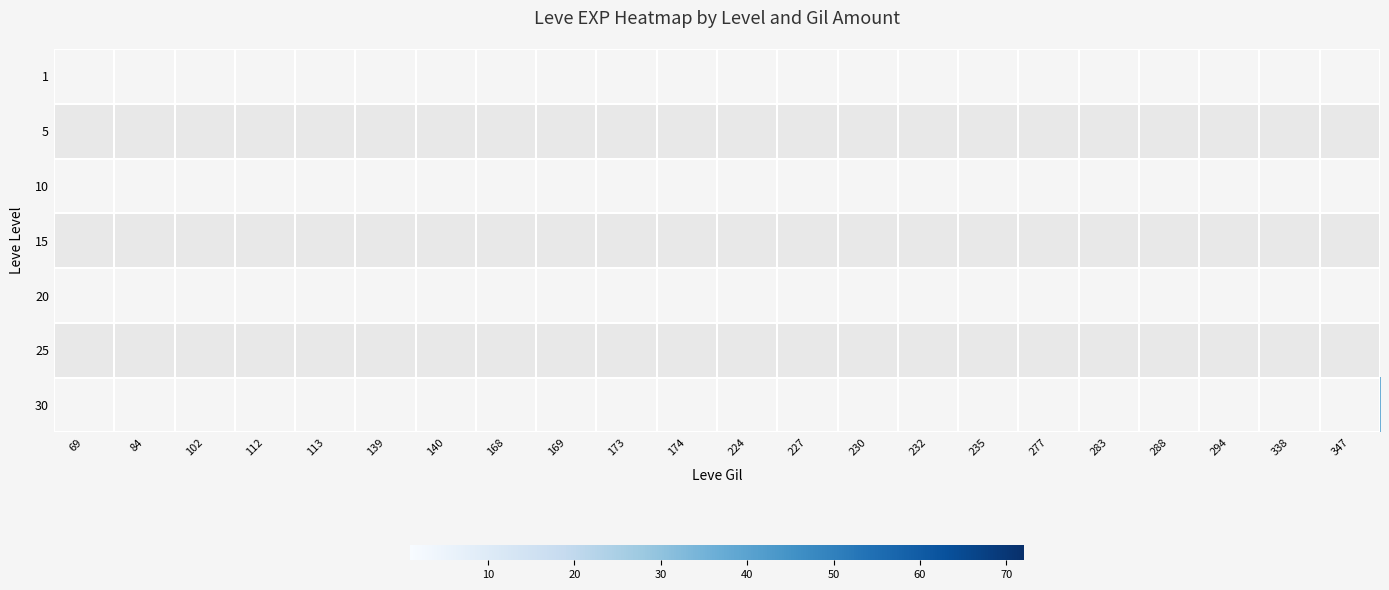

List the series in order of their peak value, lowest first.

1, 5, 10, 15, 20, 25, 30